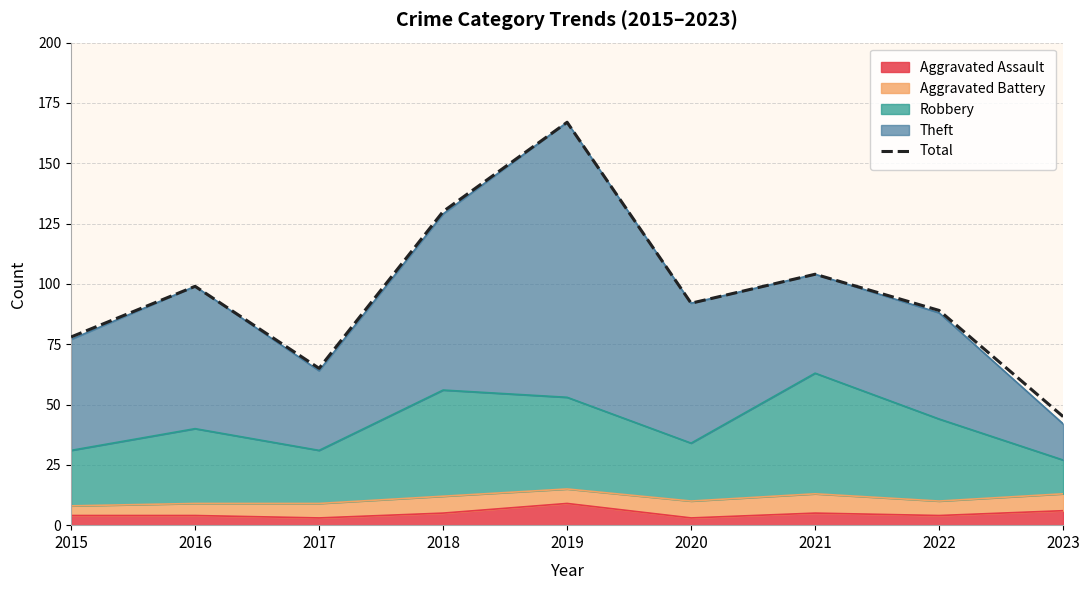

Where is the first local minimum?

2017